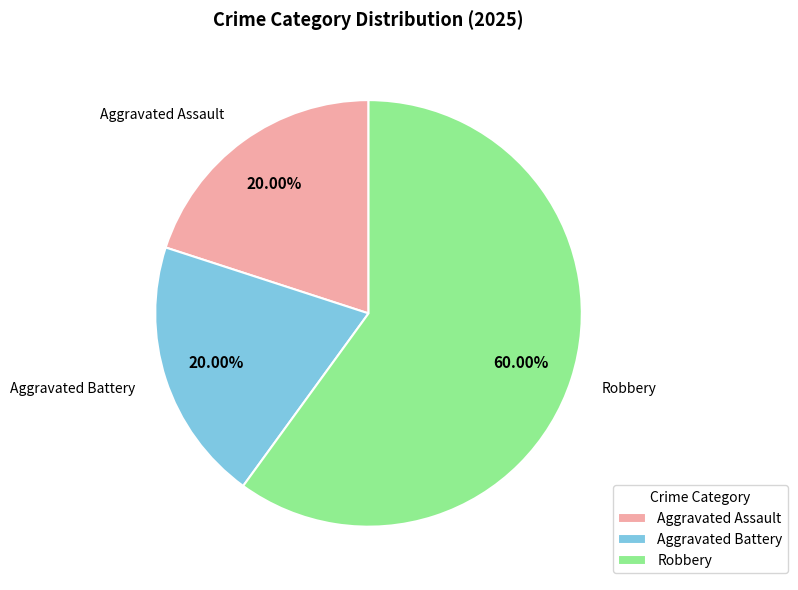

Which slice is the largest?

Robbery